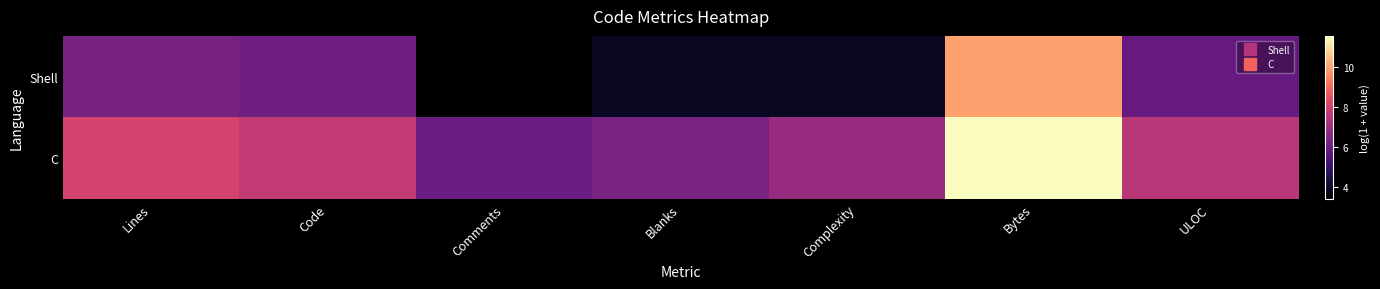

Reading left to right, transcribe all the data shown in this chart.

Shell: Lines=6.3	Code=6.1	Comments=3.4	Blanks=4.0	Complexity=4.0	Bytes=10.0	ULOC=5.9
C: Lines=8.1	Code=7.8	Comments=6.0	Blanks=6.3	Complexity=6.9	Bytes=11.6	ULOC=7.6